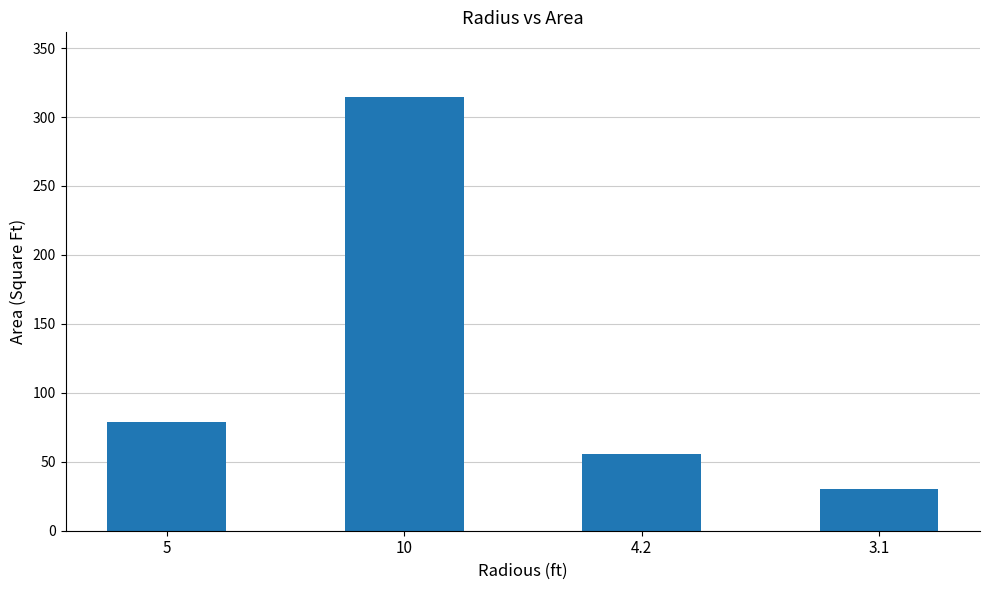

The value at 5 is 78.6. True or false?

True